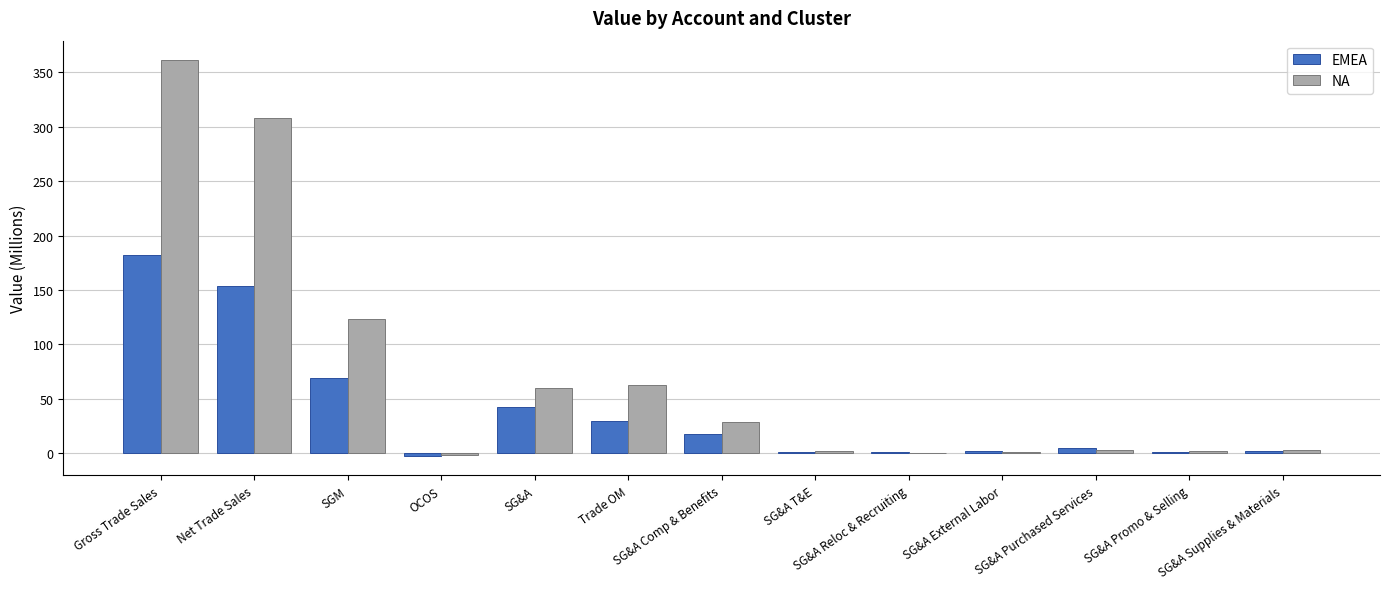

What is the maximum value for EMEA?

181.9